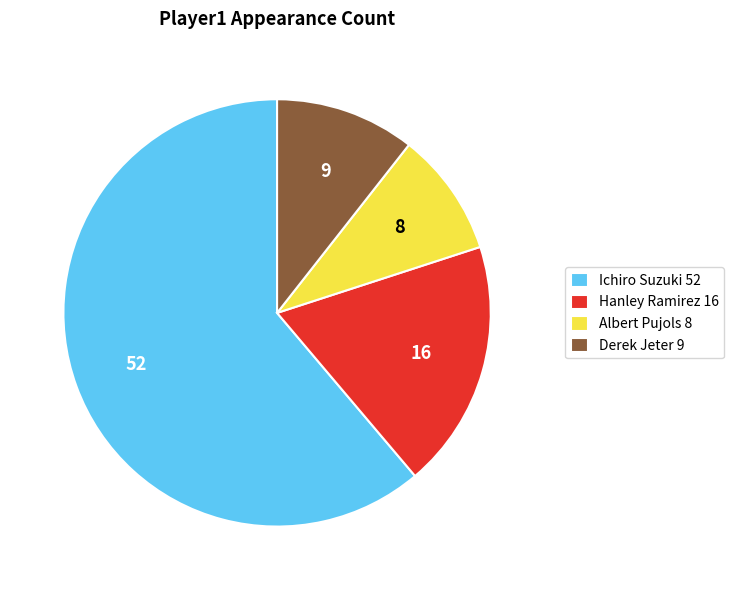

How many slices are in this pie chart?

4